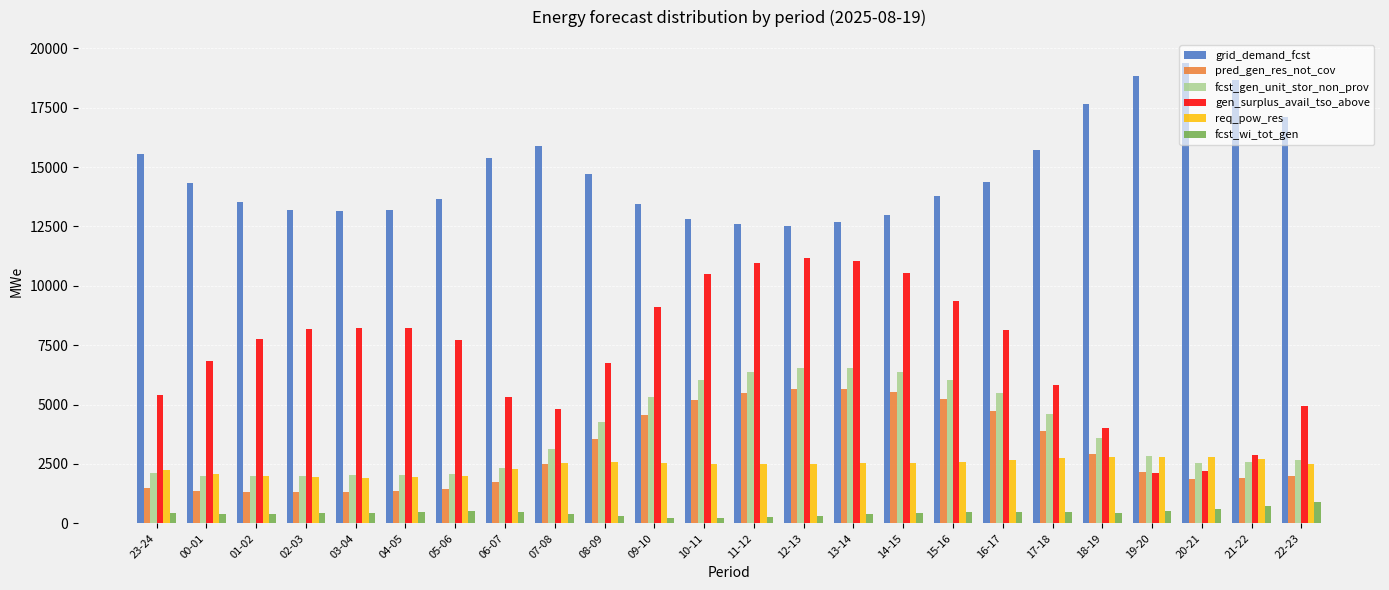

How many bars are there in total?

144